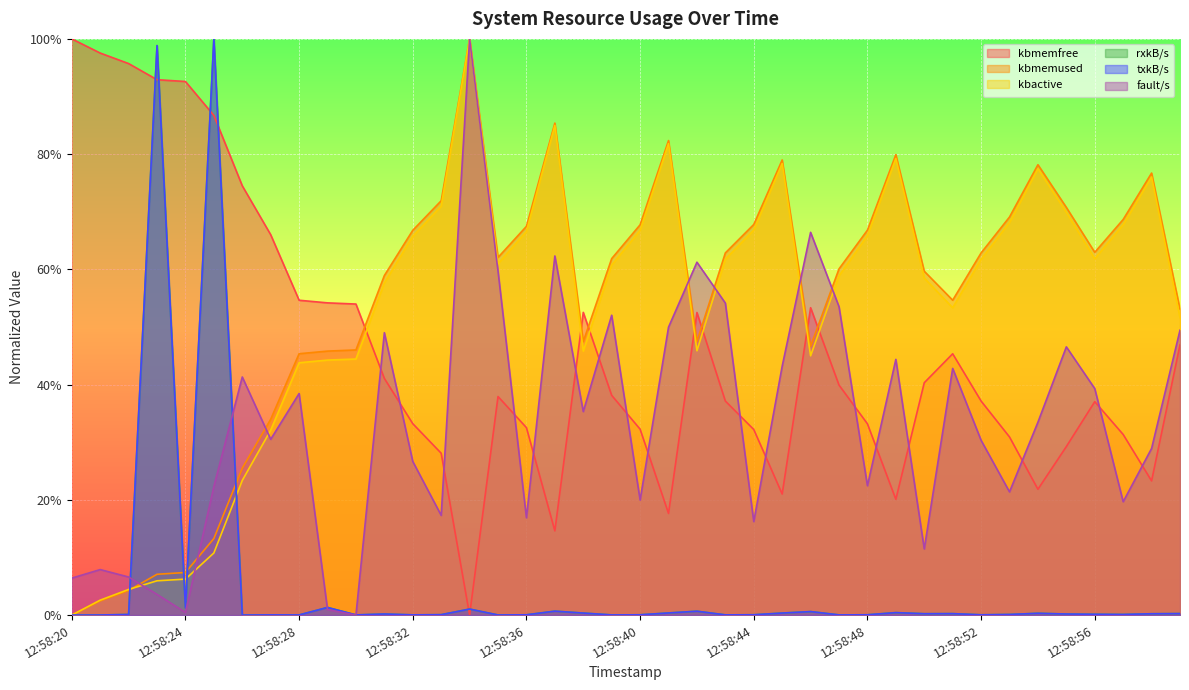

Reading left to right, extract all data points from this chart.

kbmemfree: 12:58:20=1.0	12:58:21=1.0	12:58:22=1.0	12:58:23=0.9	12:58:24=0.9	12:58:25=0.9	12:58:26=0.7	12:58:27=0.7	12:58:28=0.5	12:58:29=0.5	12:58:30=0.5	12:58:31=0.4	12:58:32=0.3	12:58:33=0.3	12:58:34=0.0	12:58:35=0.4	12:58:36=0.3	12:58:37=0.1	12:58:38=0.5	12:58:39=0.4	12:58:40=0.3	12:58:41=0.2	12:58:42=0.5	12:58:43=0.4	12:58:44=0.3	12:58:45=0.2	12:58:46=0.5	12:58:47=0.4	12:58:48=0.3	12:58:49=0.2	12:58:50=0.4	12:58:51=0.5	12:58:52=0.4	12:58:53=0.3	12:58:54=0.2	12:58:55=0.3	12:58:56=0.4	12:58:57=0.3	12:58:58=0.2	12:58:59=0.5
kbmemused: 12:58:20=0.0	12:58:21=0.0	12:58:22=0.0	12:58:23=0.1	12:58:24=0.1	12:58:25=0.1	12:58:26=0.3	12:58:27=0.3	12:58:28=0.5	12:58:29=0.5	12:58:30=0.5	12:58:31=0.6	12:58:32=0.7	12:58:33=0.7	12:58:34=1.0	12:58:35=0.6	12:58:36=0.7	12:58:37=0.9	12:58:38=0.5	12:58:39=0.6	12:58:40=0.7	12:58:41=0.8	12:58:42=0.5	12:58:43=0.6	12:58:44=0.7	12:58:45=0.8	12:58:46=0.5	12:58:47=0.6	12:58:48=0.7	12:58:49=0.8	12:58:50=0.6	12:58:51=0.5	12:58:52=0.6	12:58:53=0.7	12:58:54=0.8	12:58:55=0.7	12:58:56=0.6	12:58:57=0.7	12:58:58=0.8	12:58:59=0.5
kbactive: 12:58:20=0.0	12:58:21=0.0	12:58:22=0.0	12:58:23=0.1	12:58:24=0.1	12:58:25=0.1	12:58:26=0.2	12:58:27=0.3	12:58:28=0.4	12:58:29=0.4	12:58:30=0.4	12:58:31=0.6	12:58:32=0.7	12:58:33=0.7	12:58:34=1.0	12:58:35=0.6	12:58:36=0.7	12:58:37=0.8	12:58:38=0.5	12:58:39=0.6	12:58:40=0.7	12:58:41=0.8	12:58:42=0.5	12:58:43=0.6	12:58:44=0.7	12:58:45=0.8	12:58:46=0.5	12:58:47=0.6	12:58:48=0.7	12:58:49=0.8	12:58:50=0.6	12:58:51=0.5	12:58:52=0.6	12:58:53=0.7	12:58:54=0.8	12:58:55=0.7	12:58:56=0.6	12:58:57=0.7	12:58:58=0.8	12:58:59=0.5
rxkB/s: 12:58:20=0.0	12:58:21=0.0	12:58:22=0.0	12:58:23=1.0	12:58:24=0.0	12:58:25=1.0	12:58:26=0.0	12:58:27=0.0	12:58:28=0.0	12:58:29=0.0	12:58:30=0.0	12:58:31=0.0	12:58:32=0.0	12:58:33=0.0	12:58:34=0.0	12:58:35=0.0	12:58:36=0.0	12:58:37=0.0	12:58:38=0.0	12:58:39=0.0	12:58:40=0.0	12:58:41=0.0	12:58:42=0.0	12:58:43=0.0	12:58:44=0.0	12:58:45=0.0	12:58:46=0.0	12:58:47=0.0	12:58:48=0.0	12:58:49=0.0	12:58:50=0.0	12:58:51=0.0	12:58:52=0.0	12:58:53=0.0	12:58:54=0.0	12:58:55=0.0	12:58:56=0.0	12:58:57=0.0	12:58:58=0.0	12:58:59=0.0
txkB/s: 12:58:20=0.0	12:58:21=0.0	12:58:22=0.0	12:58:23=1.0	12:58:24=0.0	12:58:25=1.0	12:58:26=0.0	12:58:27=0.0	12:58:28=0.0	12:58:29=0.0	12:58:30=0.0	12:58:31=0.0	12:58:32=0.0	12:58:33=0.0	12:58:34=0.0	12:58:35=0.0	12:58:36=0.0	12:58:37=0.0	12:58:38=0.0	12:58:39=0.0	12:58:40=0.0	12:58:41=0.0	12:58:42=0.0	12:58:43=0.0	12:58:44=0.0	12:58:45=0.0	12:58:46=0.0	12:58:47=0.0	12:58:48=0.0	12:58:49=0.0	12:58:50=0.0	12:58:51=0.0	12:58:52=0.0	12:58:53=0.0	12:58:54=0.0	12:58:55=0.0	12:58:56=0.0	12:58:57=0.0	12:58:58=0.0	12:58:59=0.0
fault/s: 12:58:20=0.1	12:58:21=0.1	12:58:22=0.1	12:58:23=0.0	12:58:24=0.0	12:58:25=0.2	12:58:26=0.4	12:58:27=0.3	12:58:28=0.4	12:58:29=0.0	12:58:30=0.0	12:58:31=0.5	12:58:32=0.3	12:58:33=0.2	12:58:34=1.0	12:58:35=0.6	12:58:36=0.2	12:58:37=0.6	12:58:38=0.4	12:58:39=0.5	12:58:40=0.2	12:58:41=0.5	12:58:42=0.6	12:58:43=0.5	12:58:44=0.2	12:58:45=0.4	12:58:46=0.7	12:58:47=0.5	12:58:48=0.2	12:58:49=0.4	12:58:50=0.1	12:58:51=0.4	12:58:52=0.3	12:58:53=0.2	12:58:54=0.3	12:58:55=0.5	12:58:56=0.4	12:58:57=0.2	12:58:58=0.3	12:58:59=0.5